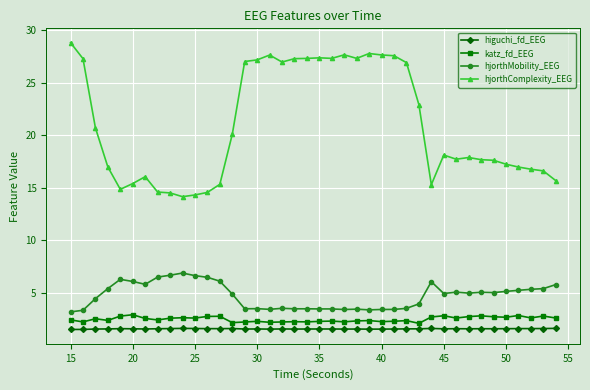

What are all the series names shown in the legend?

higuchi_fd_EEG, katz_fd_EEG, hjorthMobility_EEG, hjorthComplexity_EEG